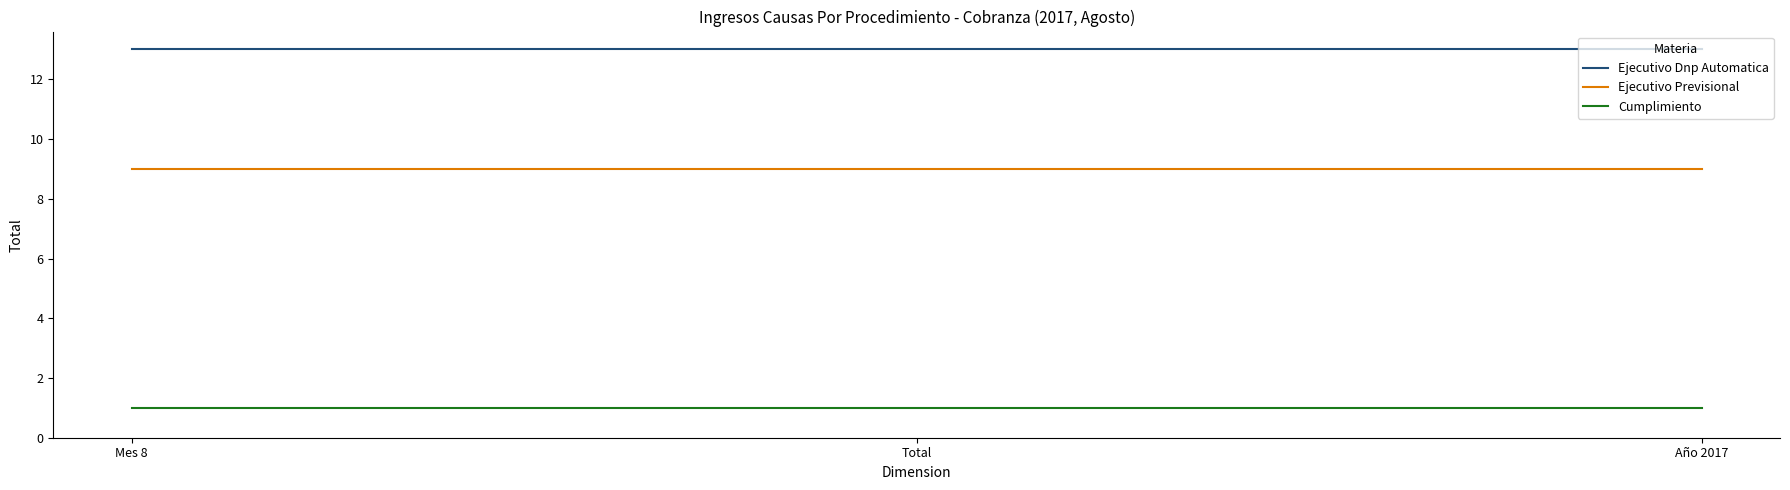

Does the chart display data point markers on the line(s)?

No